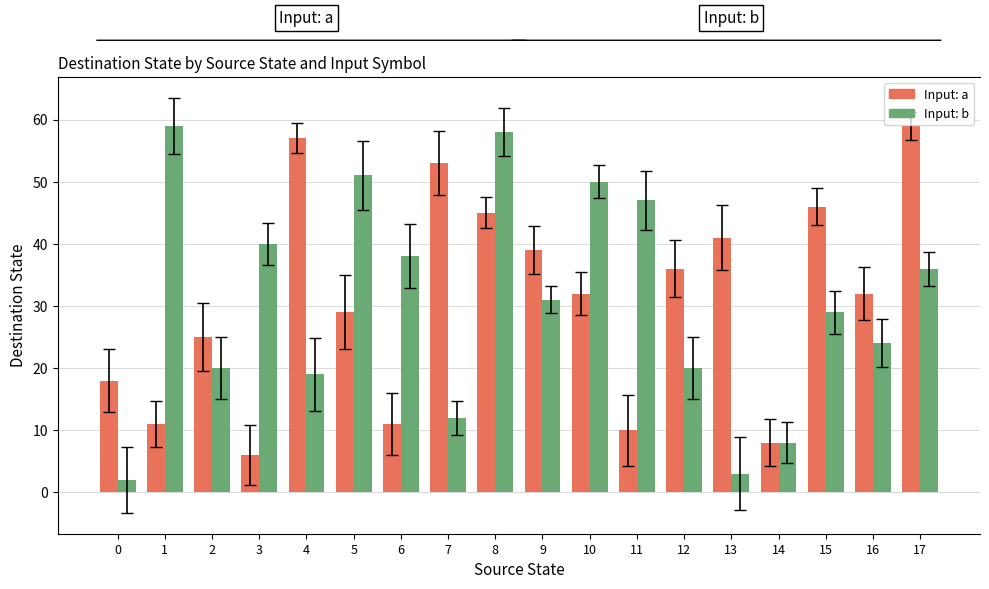

List the series in order of their overall mean, highest first.

Input: a, Input: b